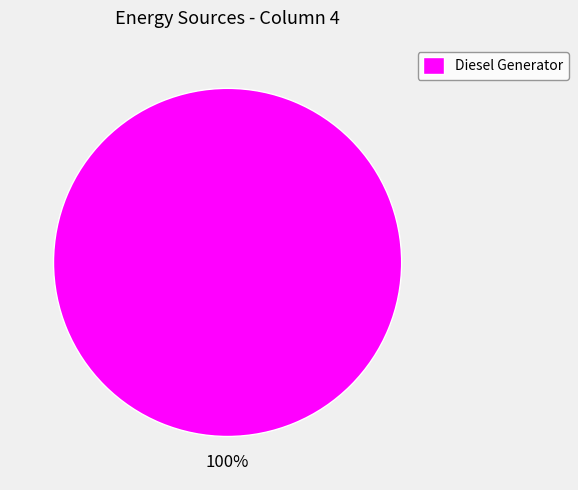

How many segments does this pie chart have?

1